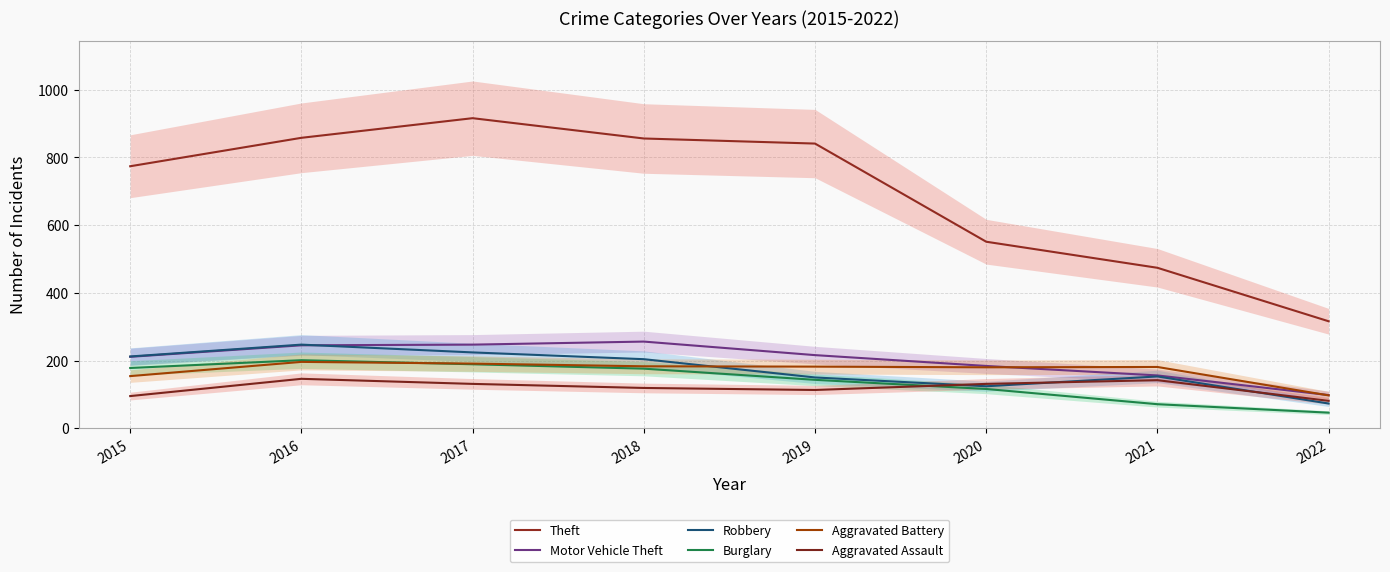

What is the difference between the highest and lowest values at 2019?

728